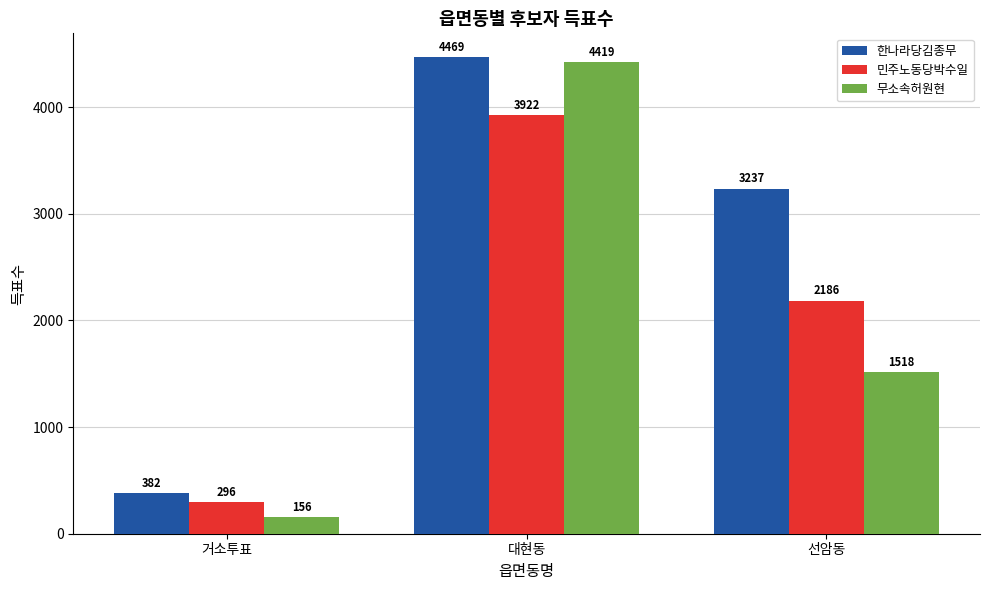

What is the sum of the 민주노동당박수일 values at 선암동 and 거소투표?

2482